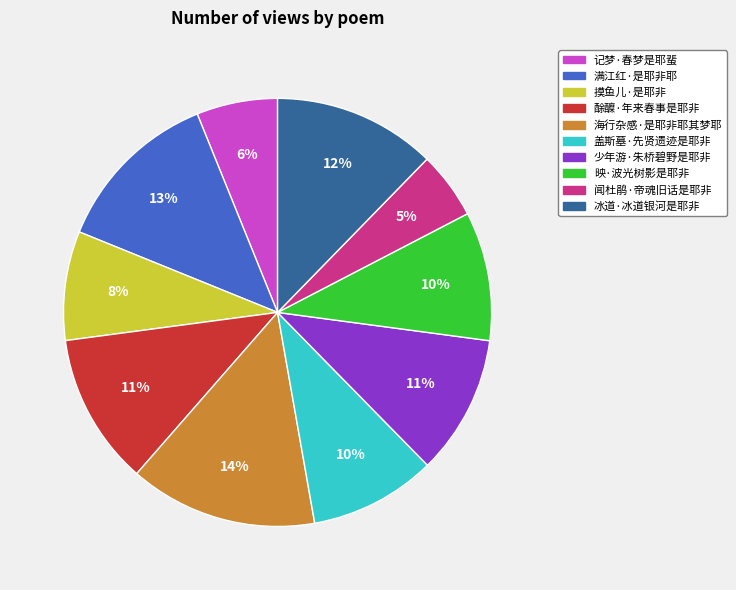

Between 记梦·春梦是耶蜚 and 酴醾·年来春事是耶非, which is larger?

酴醾·年来春事是耶非